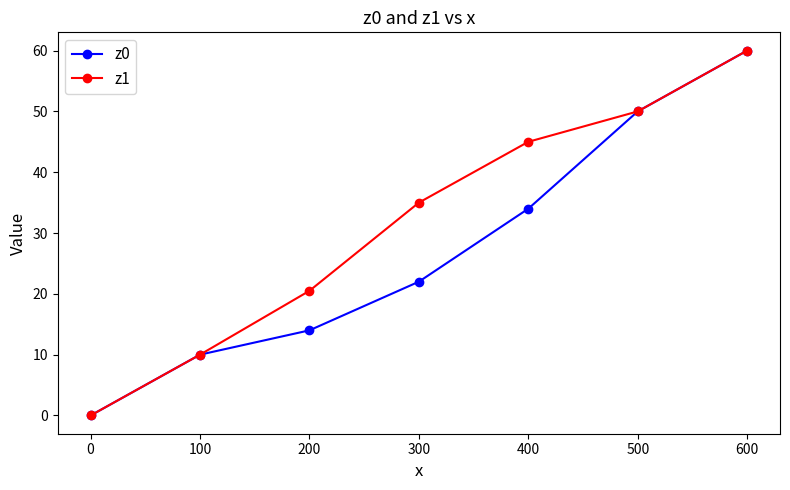

True or false: z1 has a value of 18.8 at 300.

False